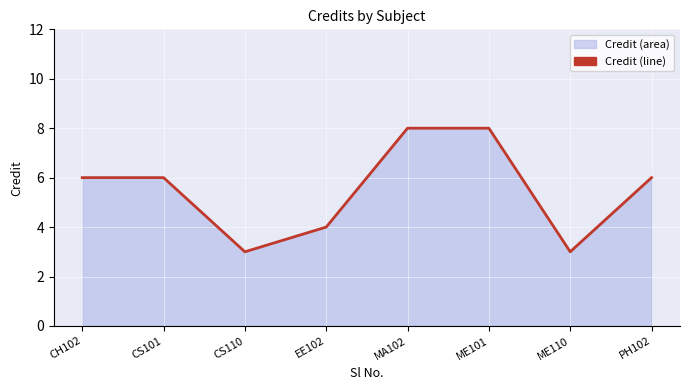

How many categories are shown in the chart?

8